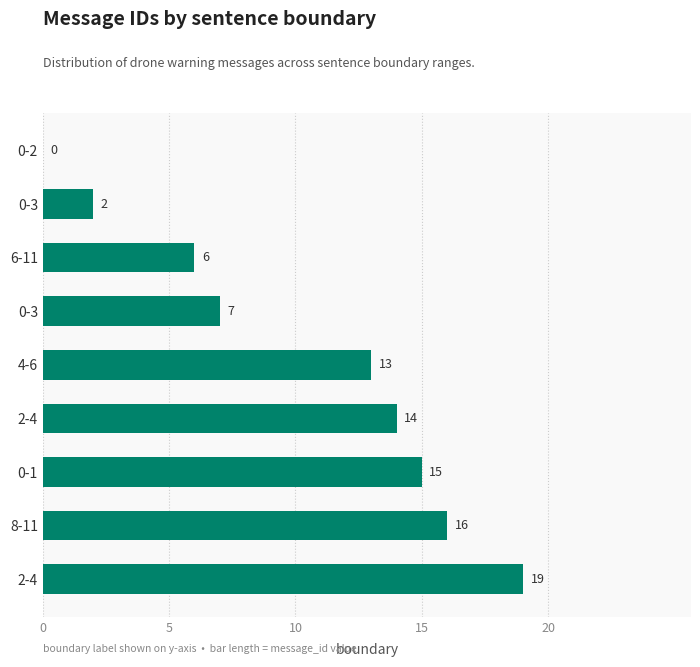

Count the number of data series in this chart.

1